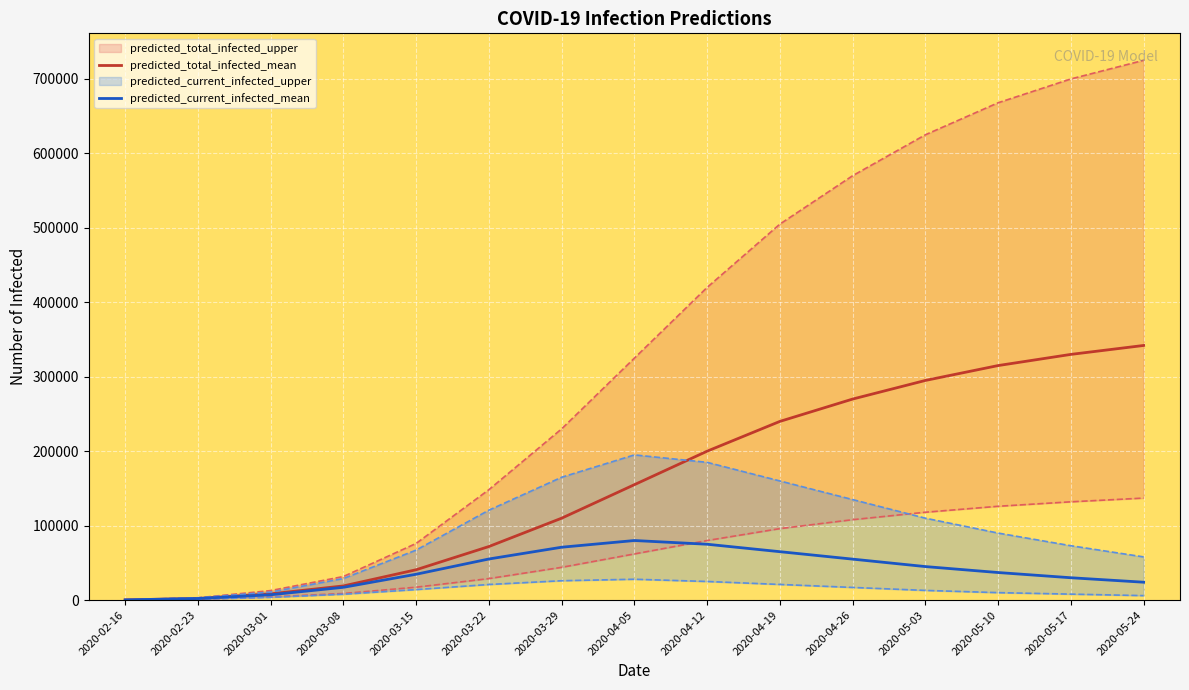

What is the sum of the predicted_current_infected_mean values at 2020-03-08 and 2020-04-19?

82146